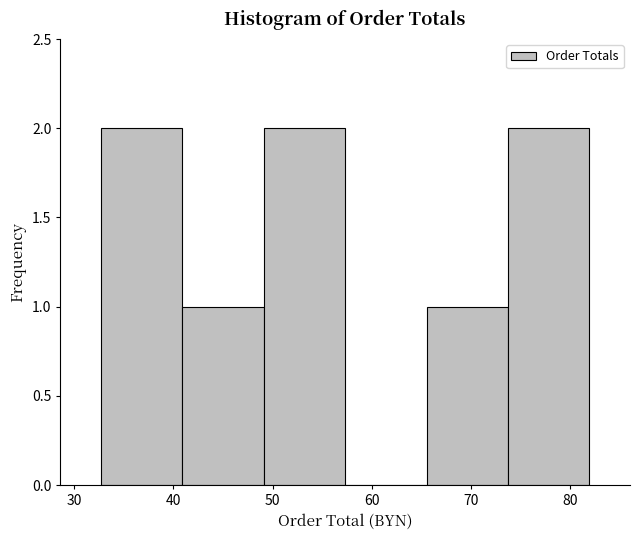

What is the height of the bar covering 73.7 to 81.9 on the x-axis? Neither the bar edges nor the heights are printed on the chart, so give them approximately, as read against the axes.

2